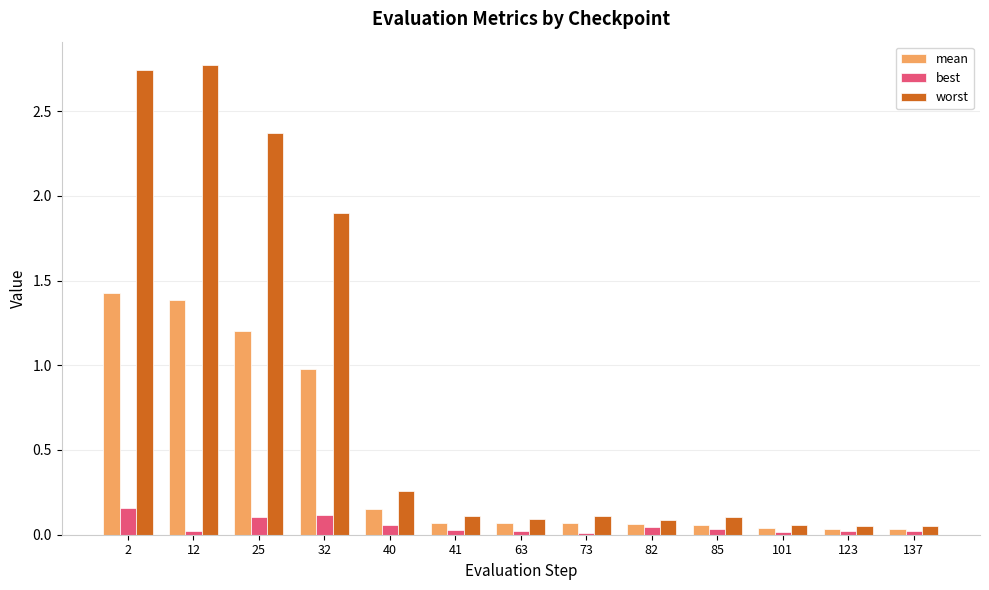

The worst series shows 1.0 at 2. True or false?

False